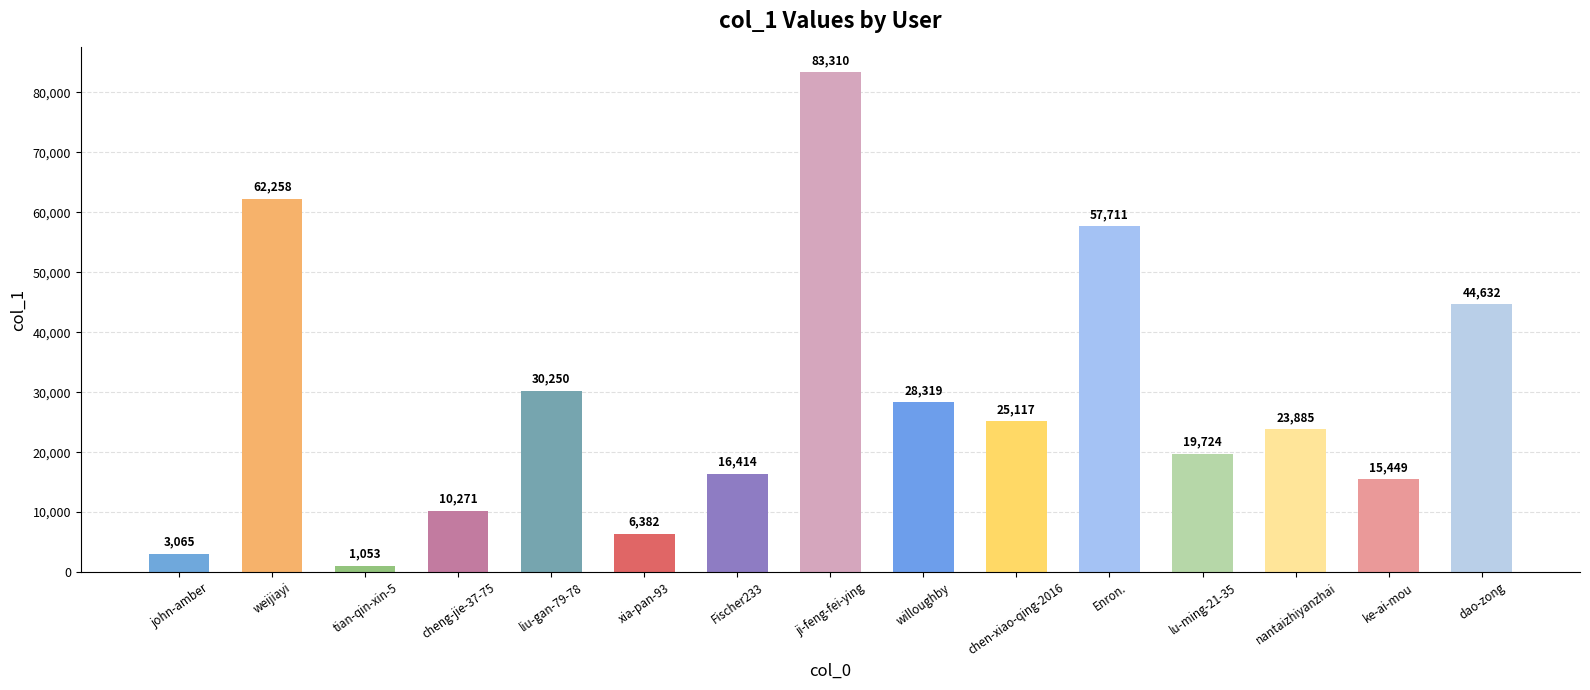

What is the sum of the values at weijiayi and tian-qin-xin-5?

63311